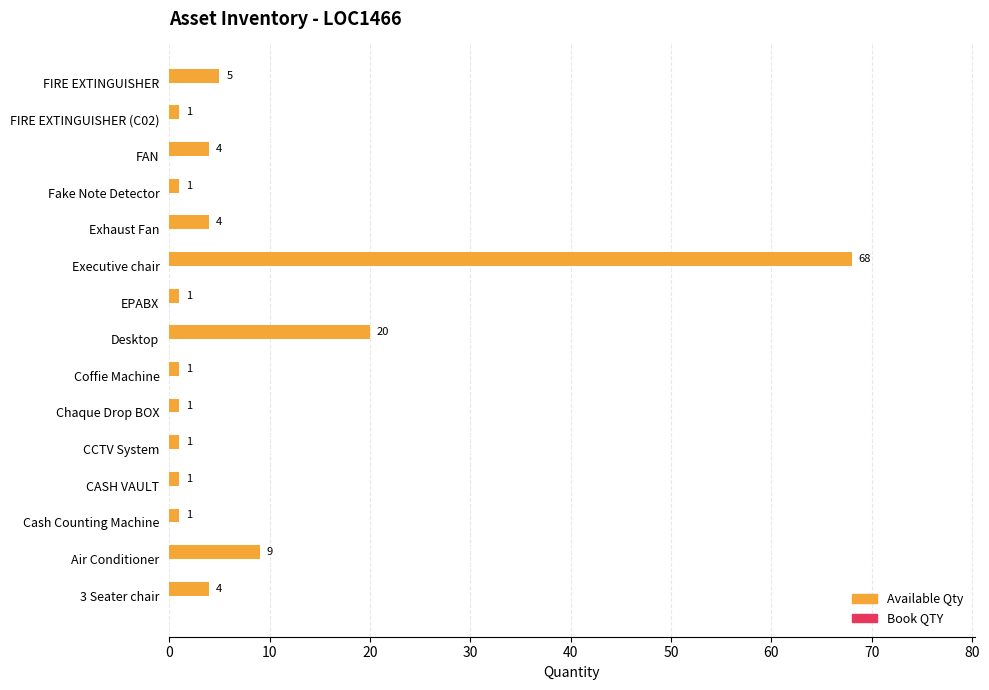

What is the sum of the values at FAN and Executive chair?

72